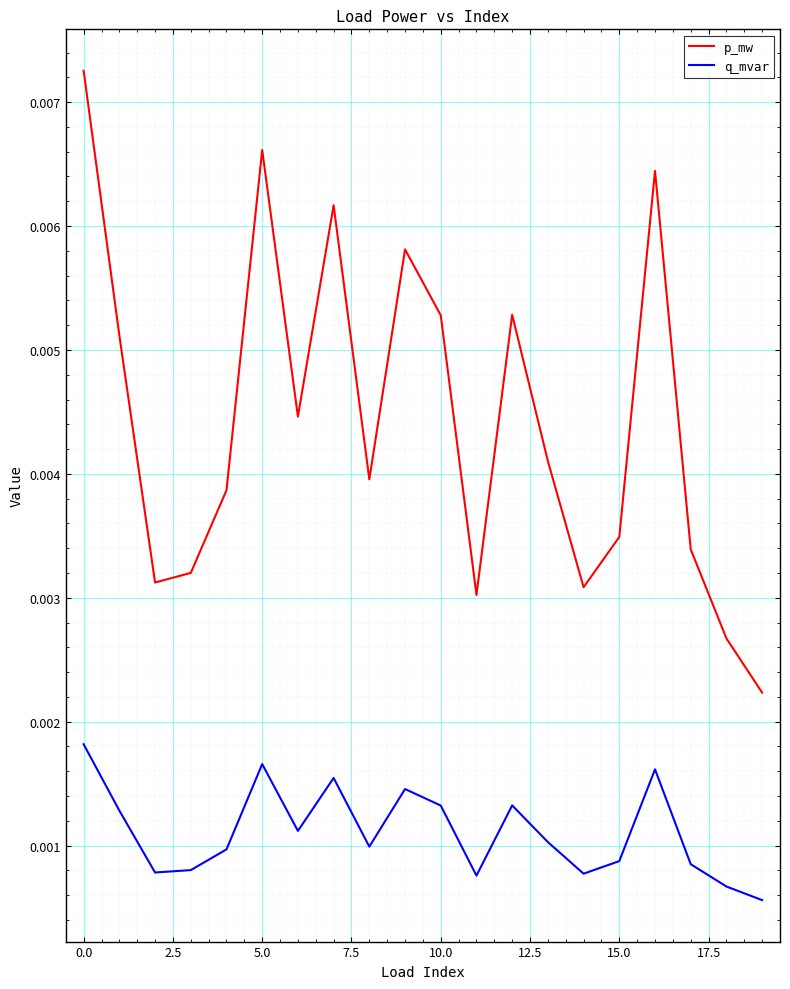

True or false: q_mvar and p_mw intersect in this chart.

False